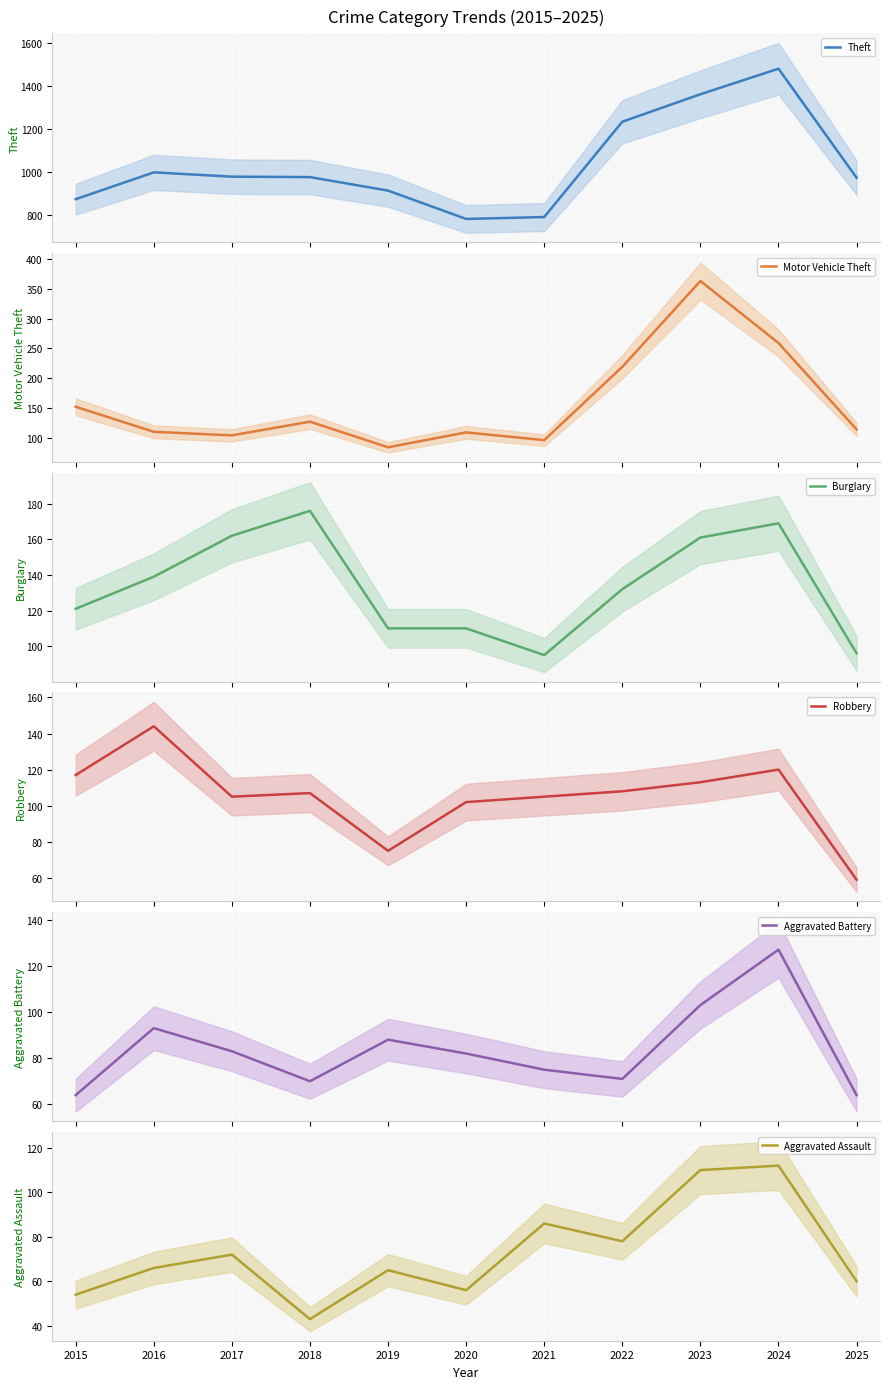

At which label does Aggravated Assault reach its peak?

2024